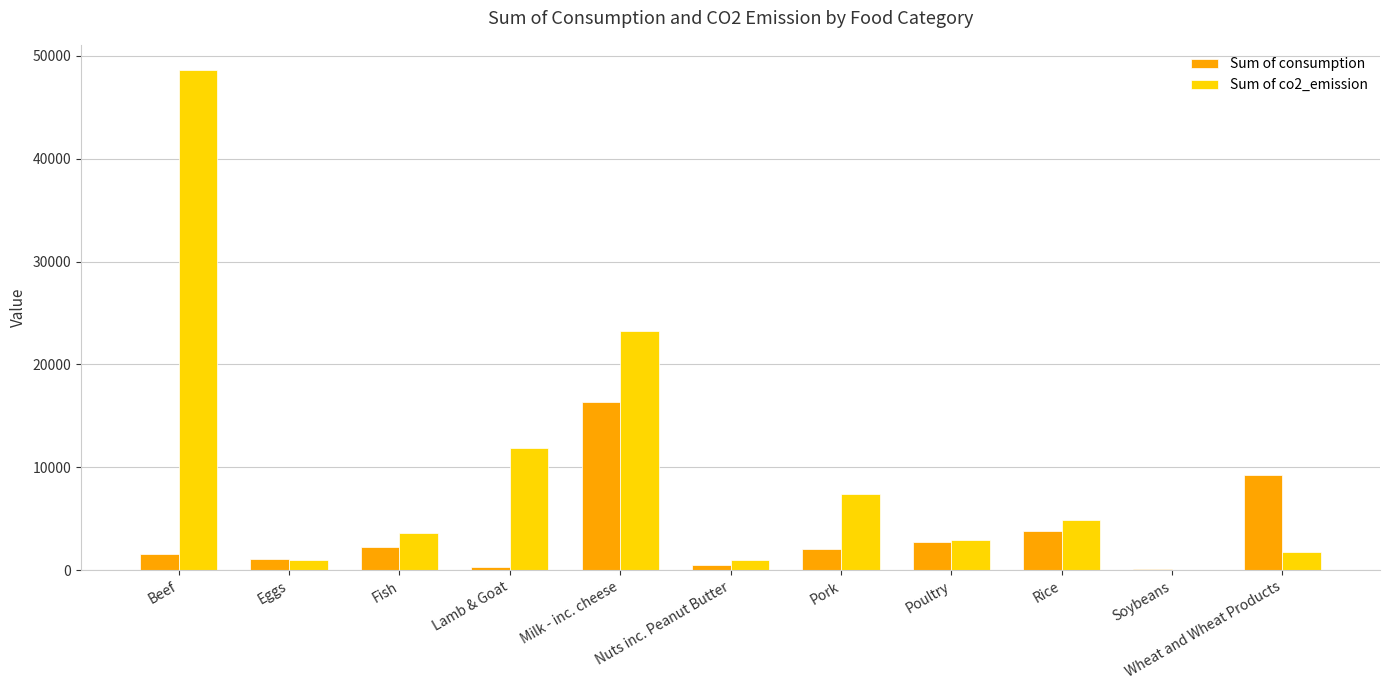

Which category has the highest value across all series?

Beef